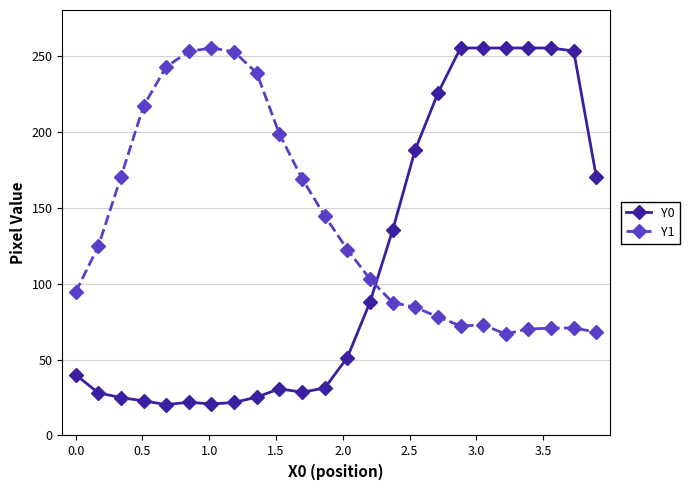

What is the average value of the Y1 series?

138.6